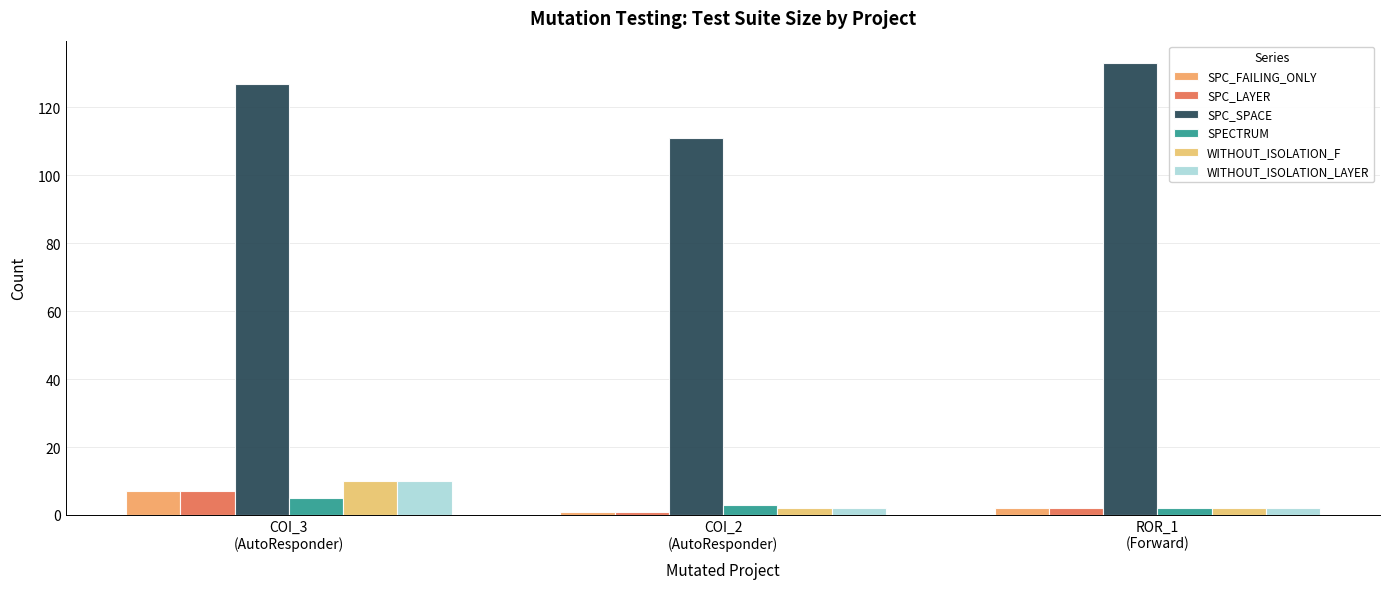

What is the sum of all SPC_FAILING_ONLY values?

10